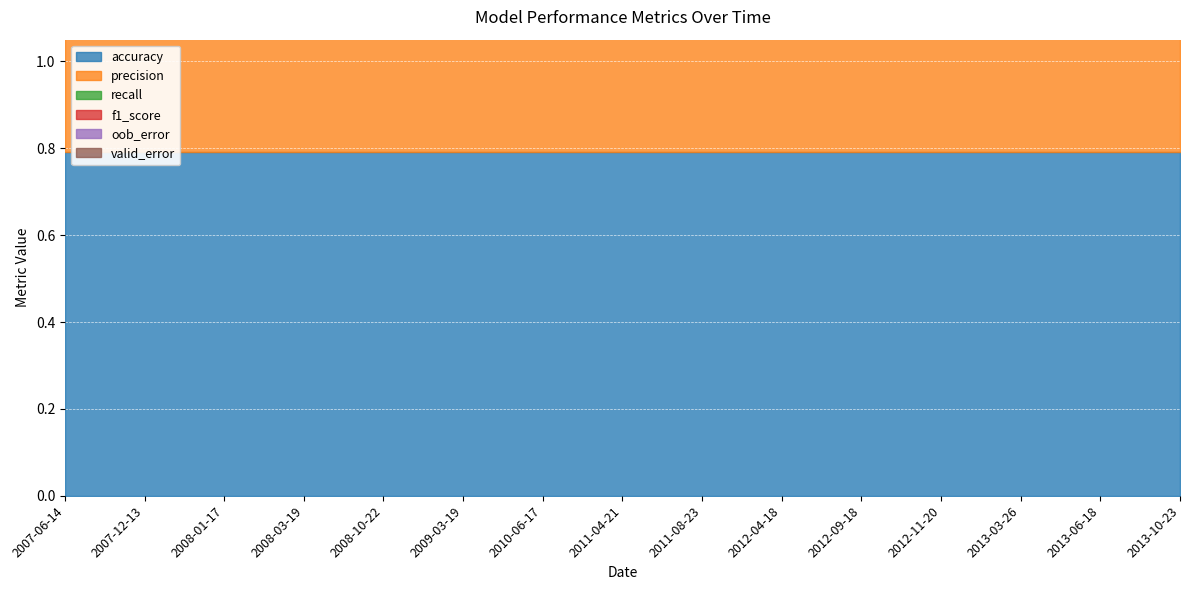

Rank the categories by f1_score value from highest to lowest.

2007-06-14, 2007-12-13, 2008-01-17, 2008-03-19, 2008-10-22, 2009-03-19, 2010-06-17, 2011-04-21, 2011-08-23, 2012-04-18, 2012-09-18, 2012-11-20, 2013-03-26, 2013-06-18, 2013-10-23